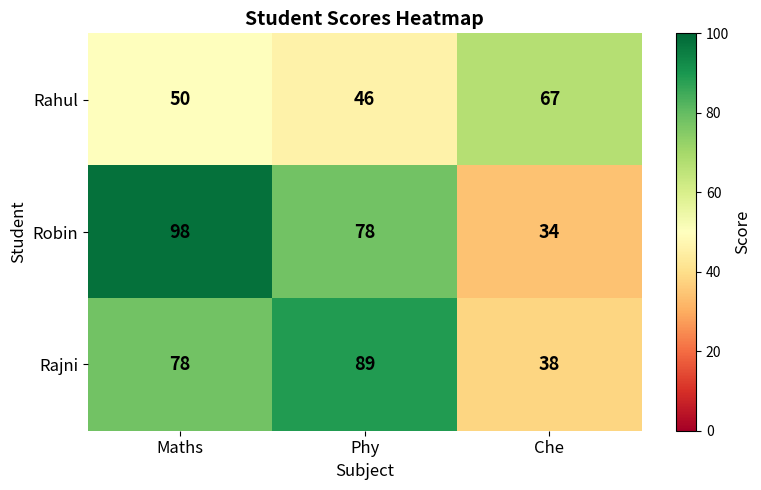

Reading left to right, list all the values displayed in this chart.

Rahul: 50	46	67
Robin: 98	78	34
Rajni: 78	89	38